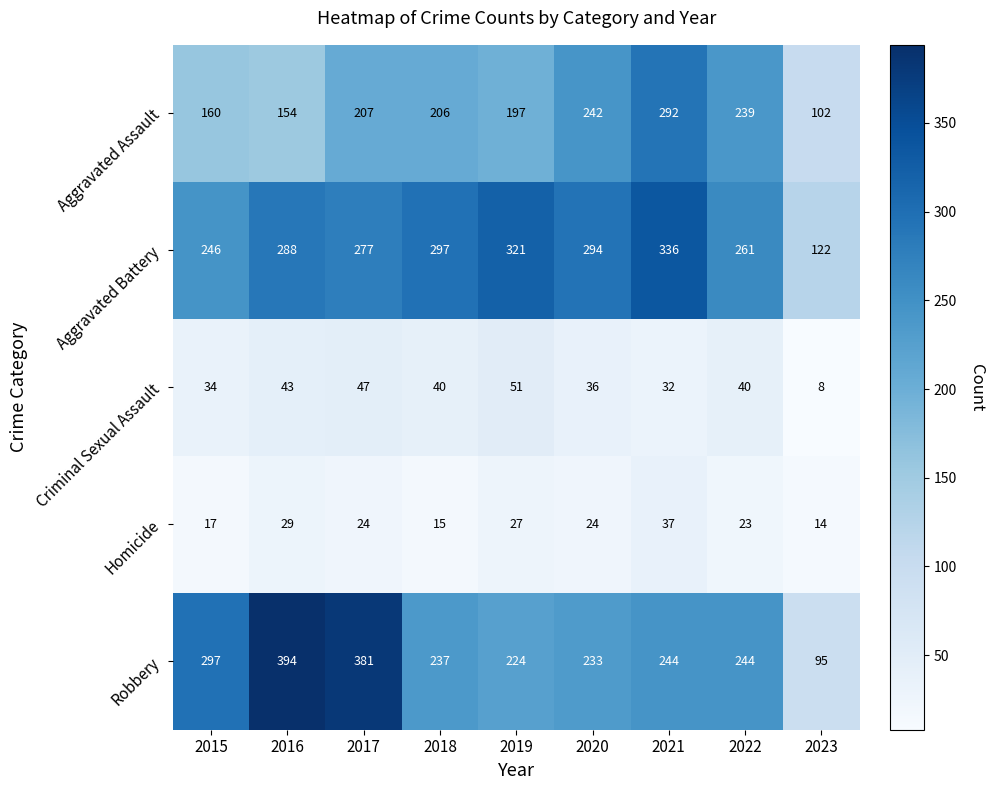

The value of Homicide at 2016 is 29. True or false?

True